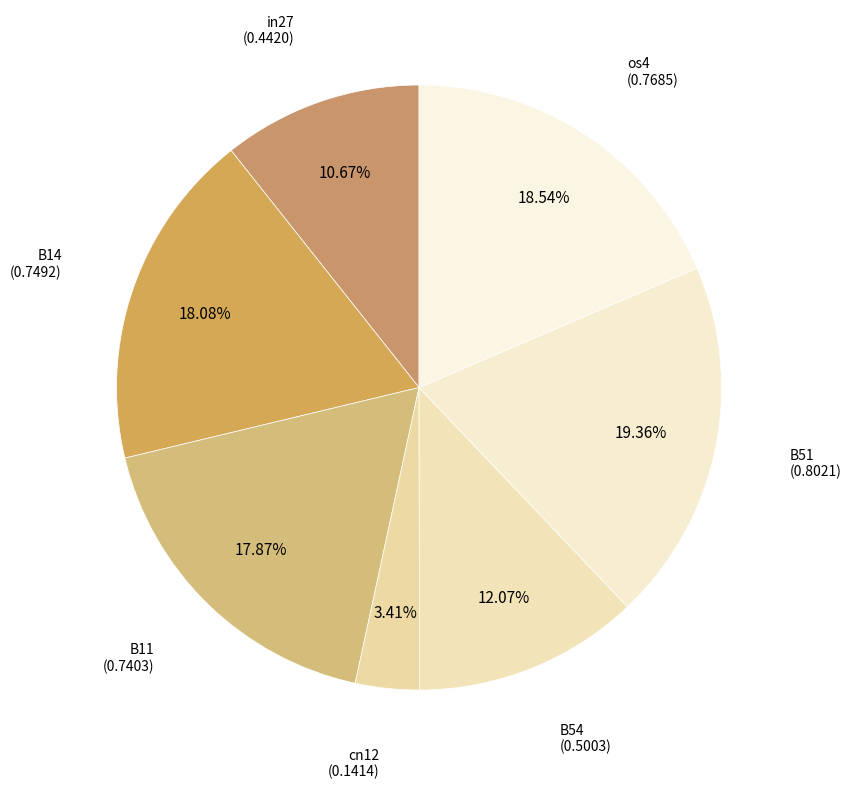

What portion of the pie excludes B54?

87.9%